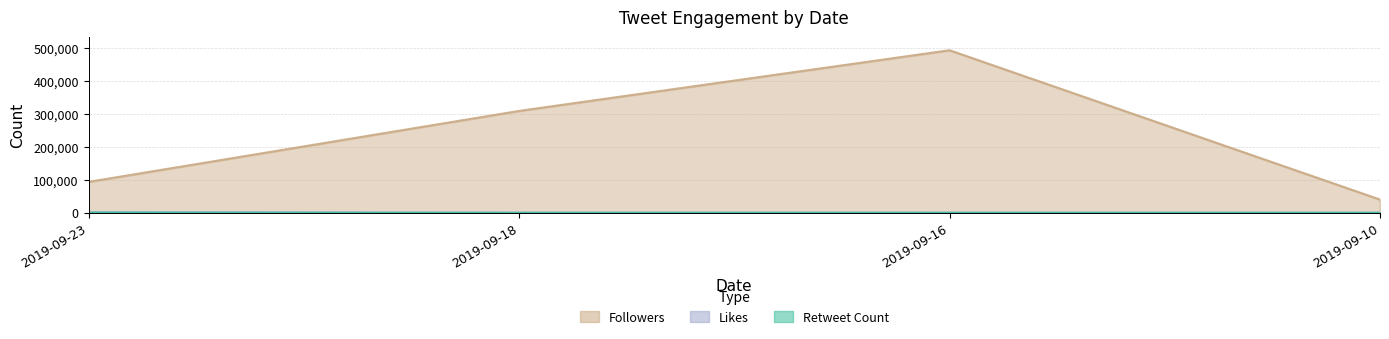

What is the difference between the maximum and second lowest values in the Likes series?

1347